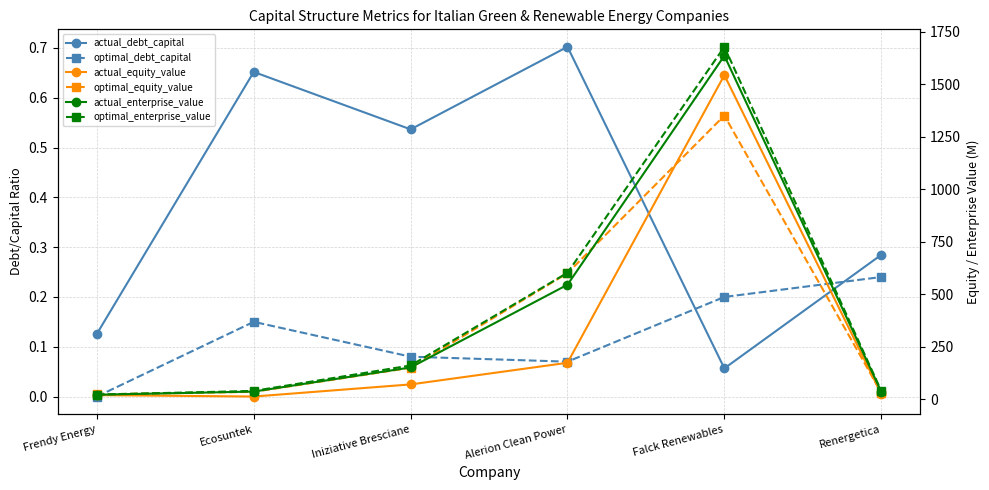

True or false: optimal_equity_value and optimal_debt_capital intersect in this chart.

False